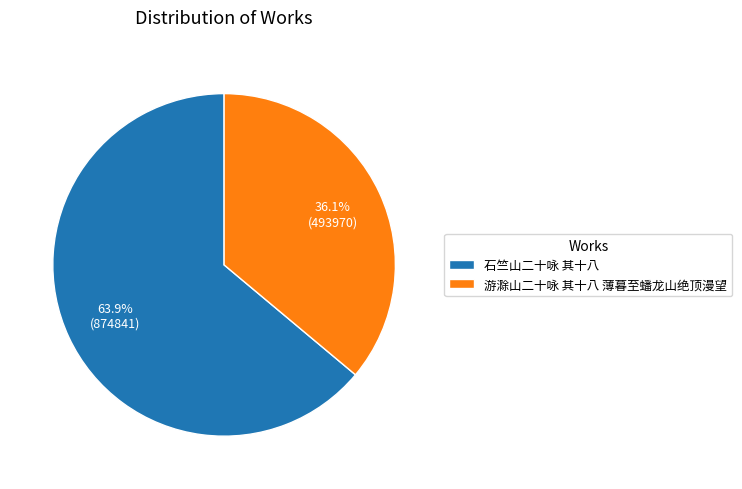

The 石竺山二十咏 其十八 slice represents 64% of the pie. True or false?

True